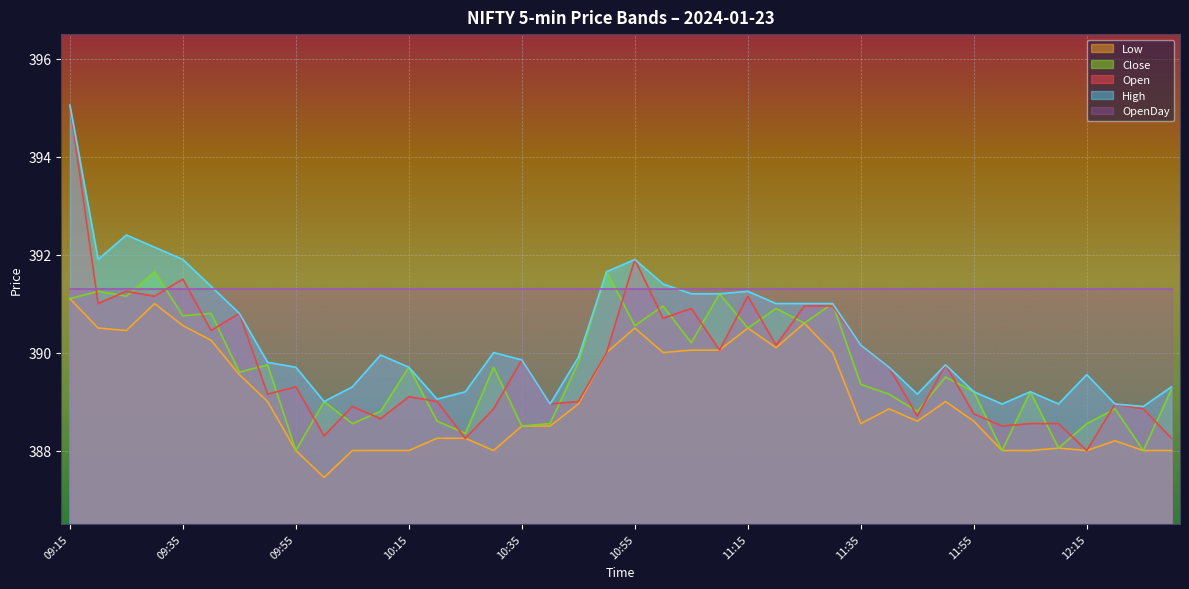

Does the chart display data point markers on the line(s)?

No